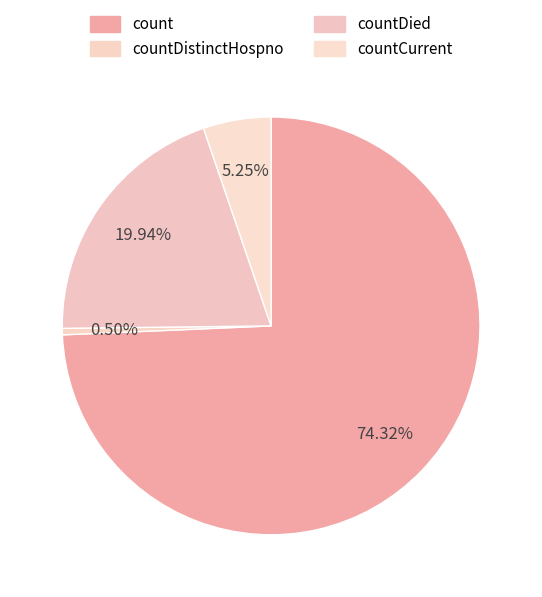

To the nearest percent, what is the average slice percentage?

25%